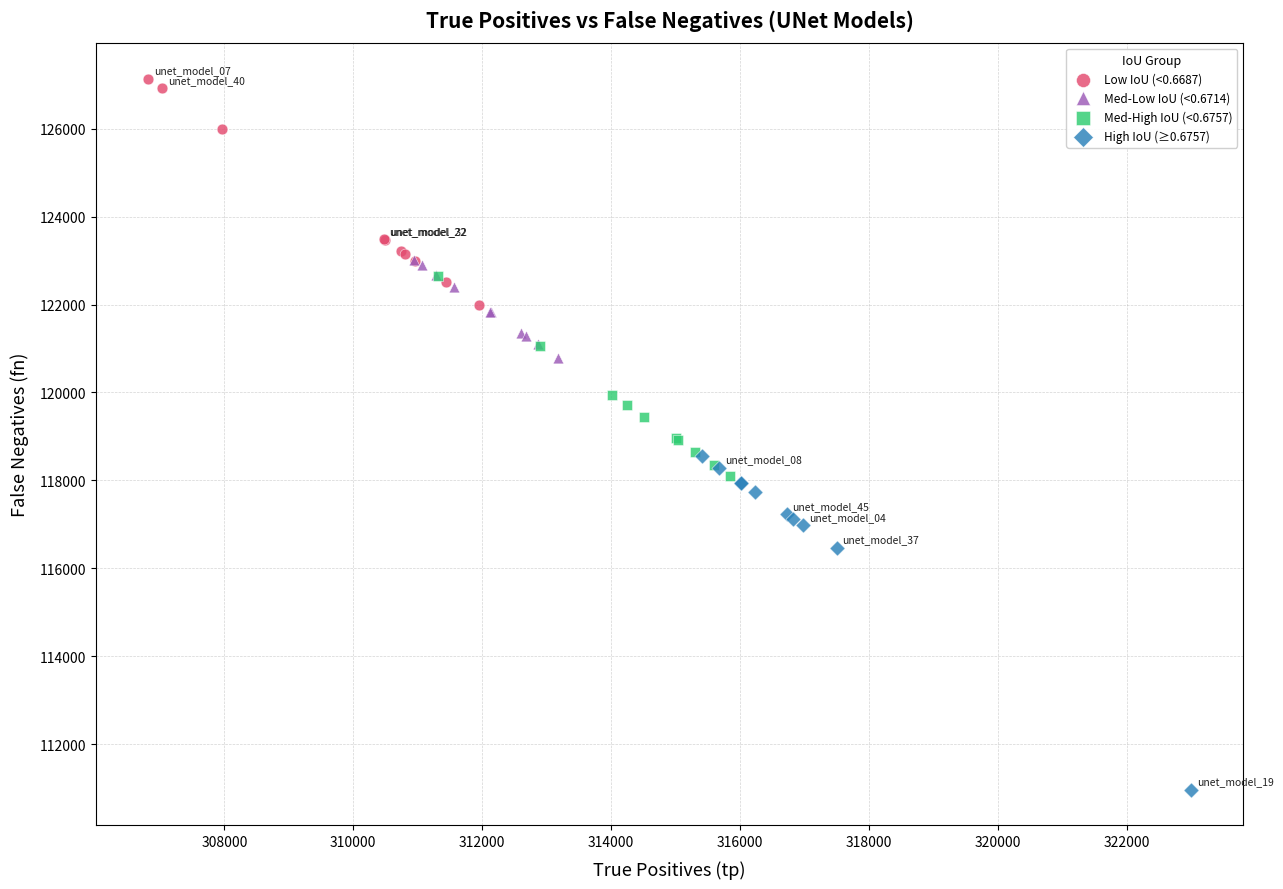

Which series has the widest spread of Y values?

High IoU (≥0.6757)